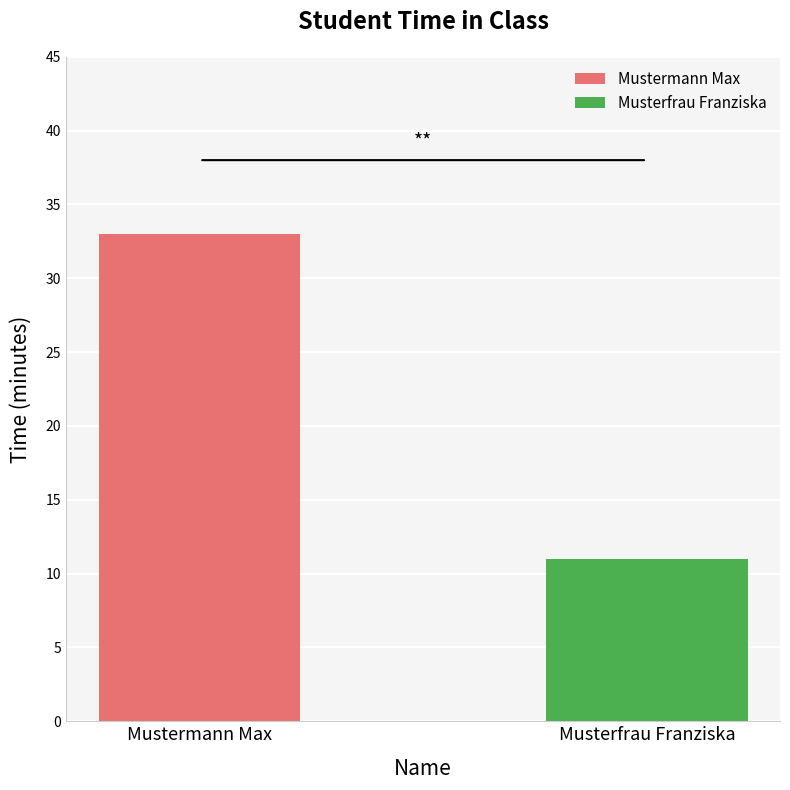

How many bars are there in total?

2